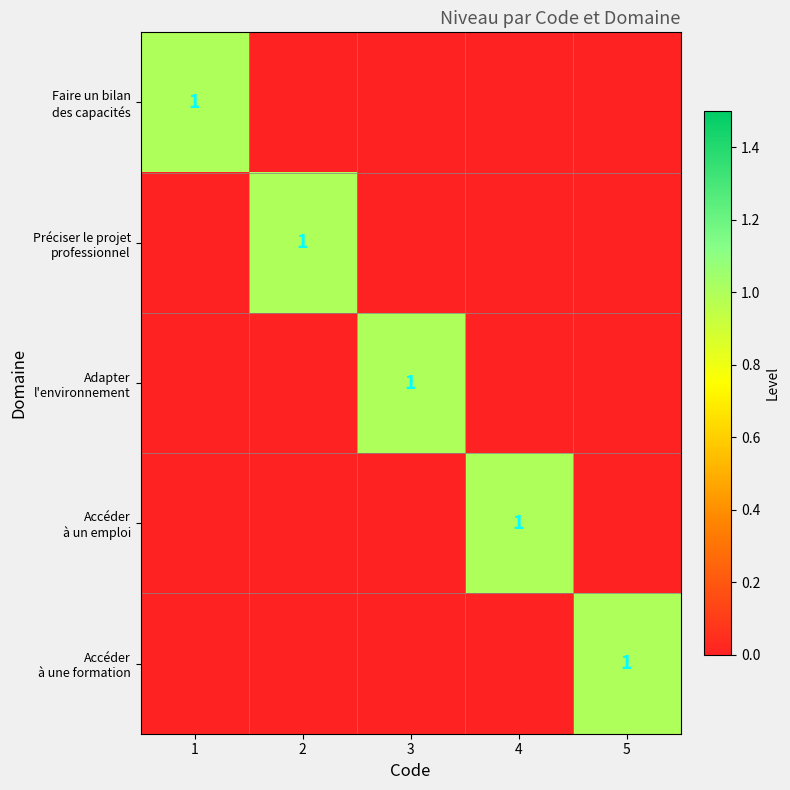

How many distinct data groups are displayed?

5